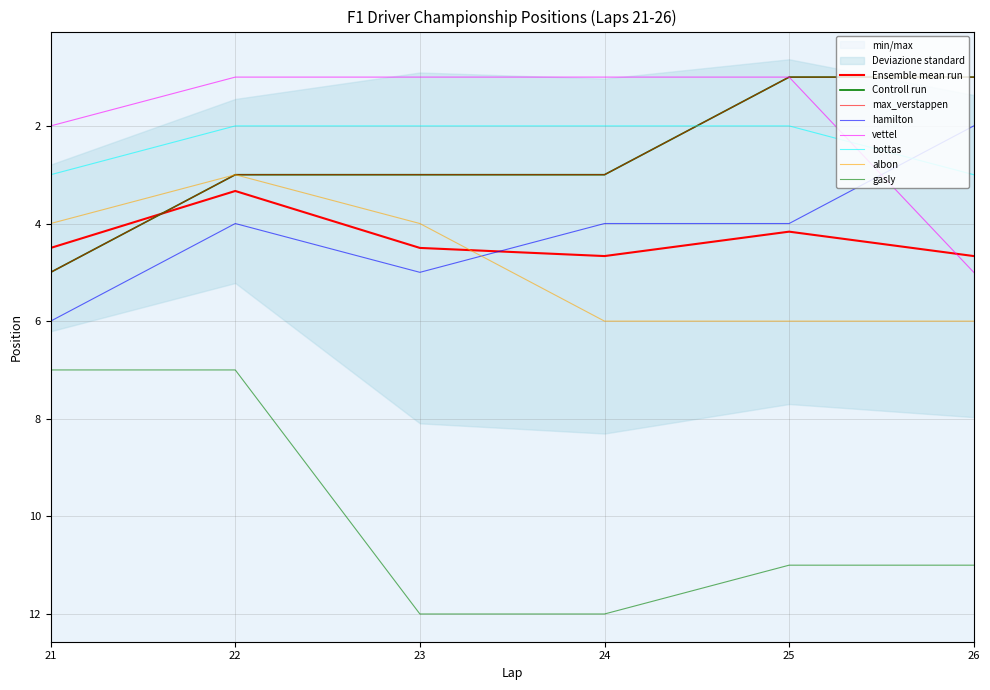

True or false: albon and vettel cross at least once.

False